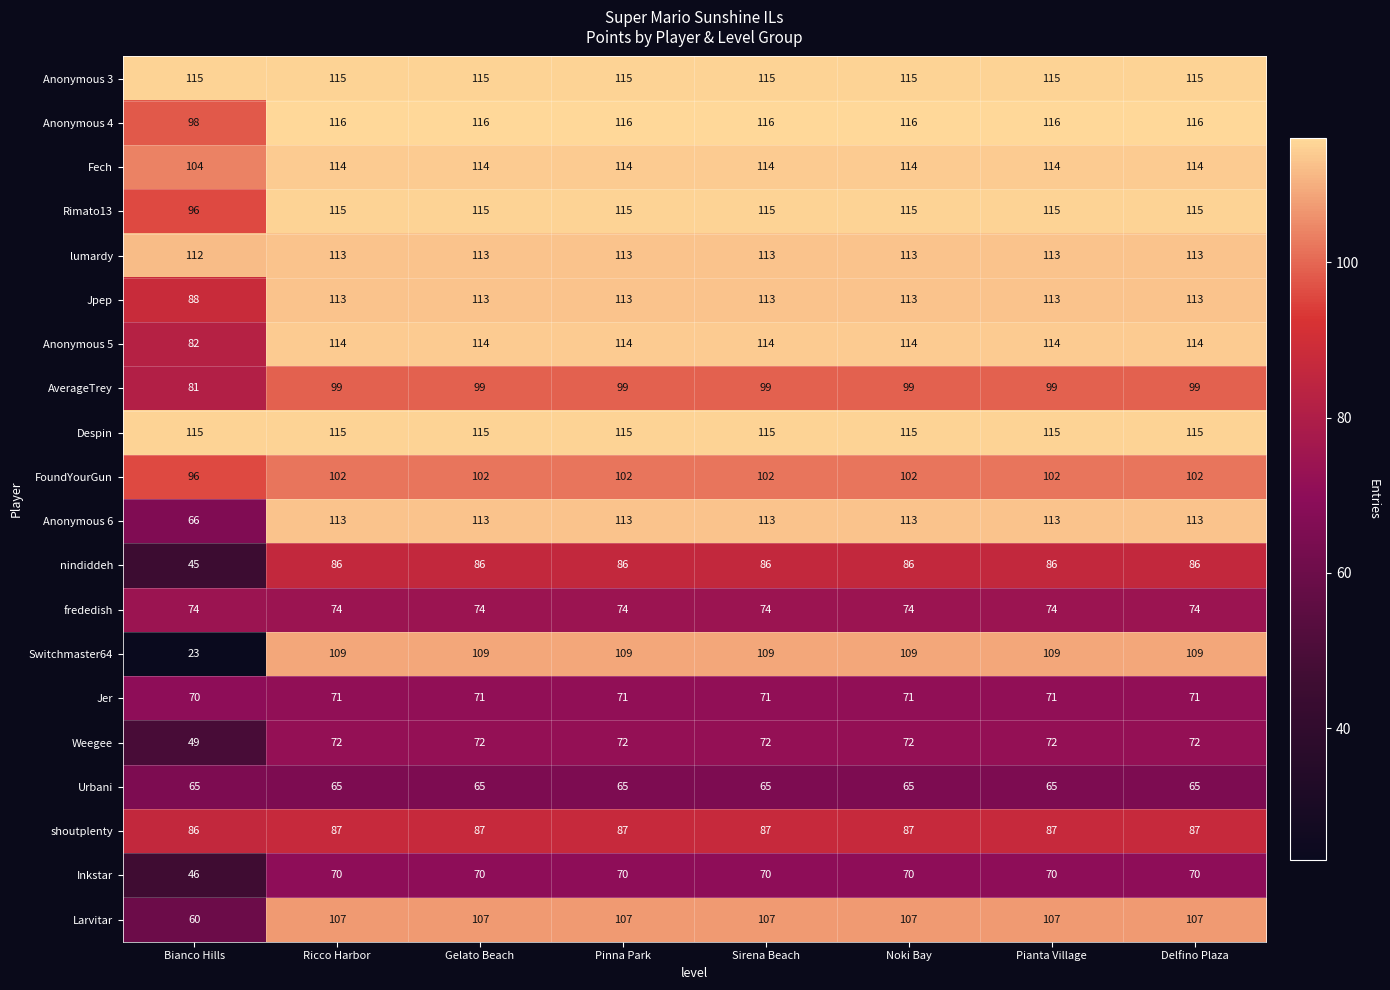

Which series has the widest spread of values?

Switchmaster64